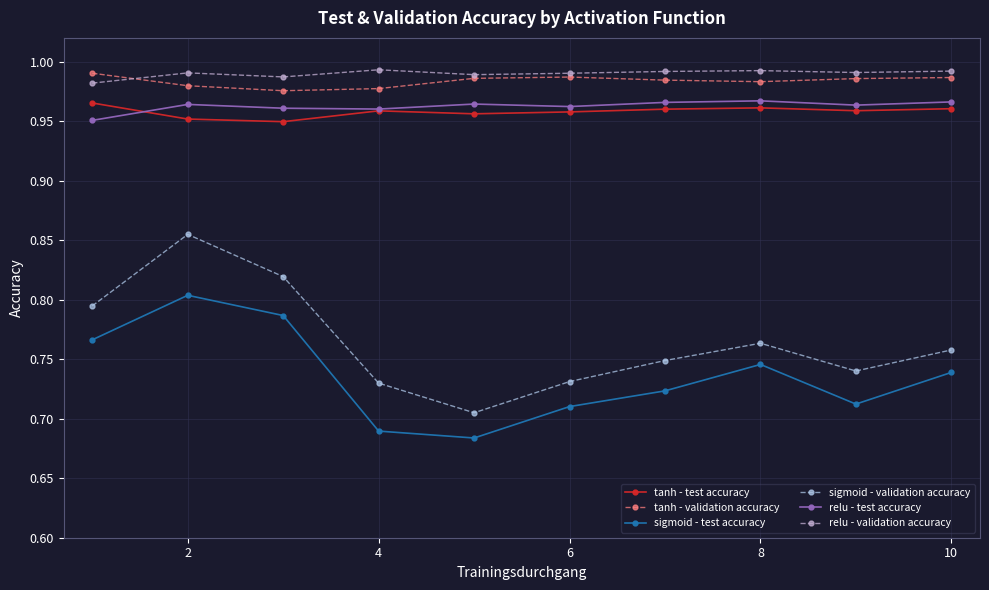

True or false: sigmoid - validation accuracy and sigmoid - test accuracy cross at least once.

False